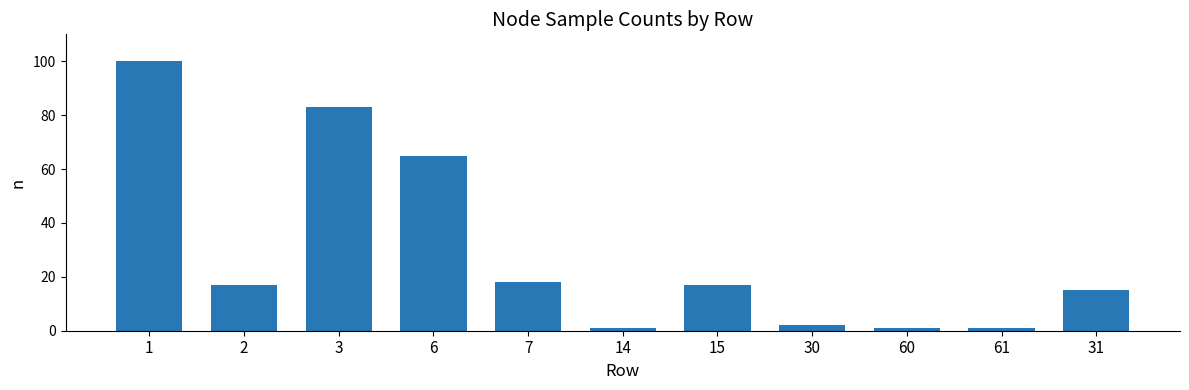

The chart shows a value of 9 at 31. True or false?

False